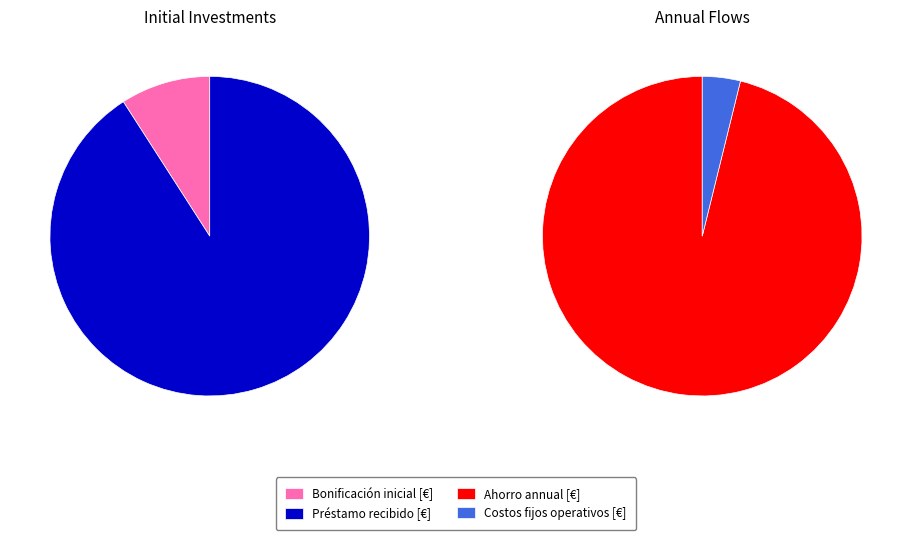

Rank the categories by value from highest to lowest.

Préstamo recibido [€], Ahorro annual [€], Bonificación inicial [€], Costos fijos operativos [€]